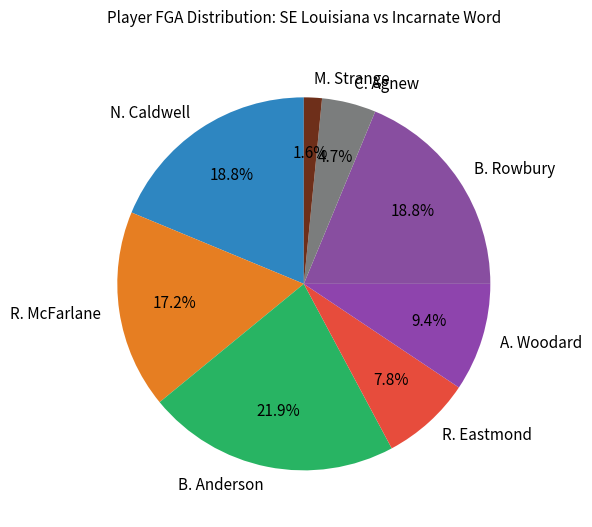

Do R. Eastmond and N. Caldwell together represent more than half of the pie?

No